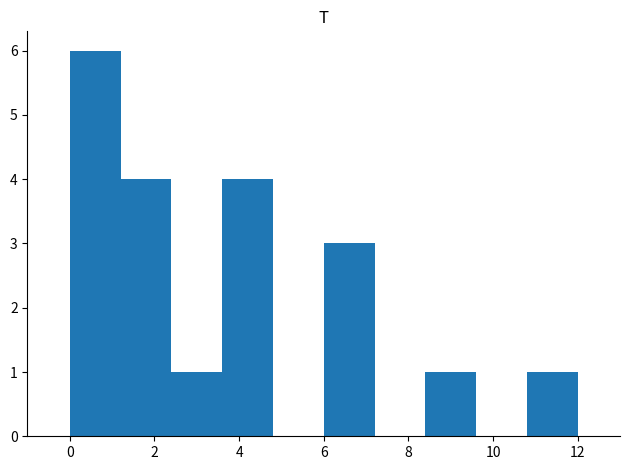

Reading left to right, transcribe this chart: for each bar, give the range it covers on the x-axis and its height. The values are not printed on the chart, so give them approximately, as read against the axis.

0.0 to 1.2: 6
1.2 to 2.4: 4
2.4 to 3.6: 1
3.6 to 4.8: 4
4.8 to 6.0: 0
6.0 to 7.2: 3
7.2 to 8.4: 0
8.4 to 9.6: 1
9.6 to 10.8: 0
10.8 to 12.0: 1